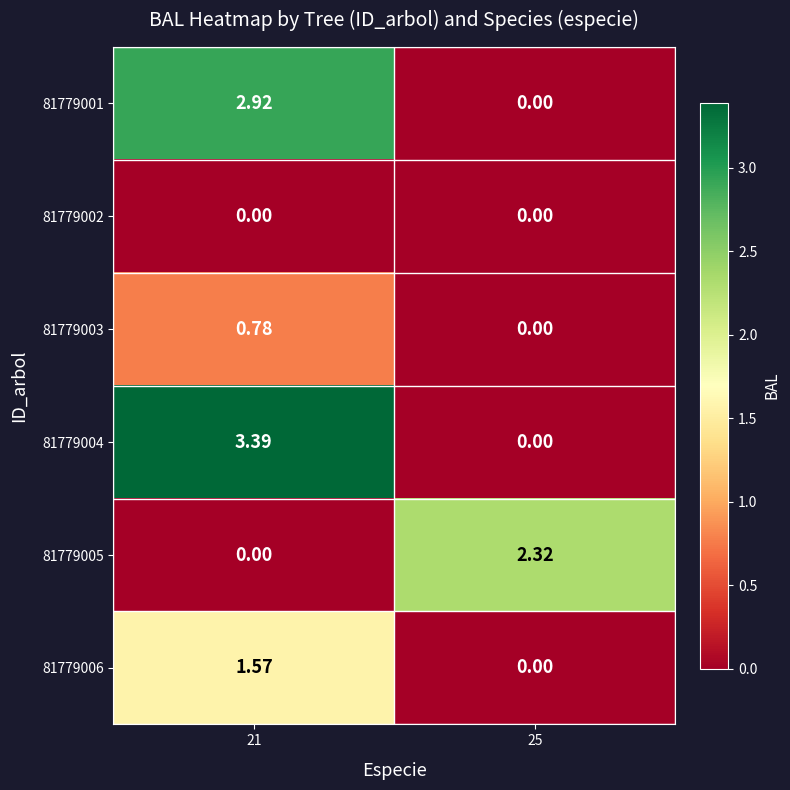

Which series has the largest total across all categories?

81779004